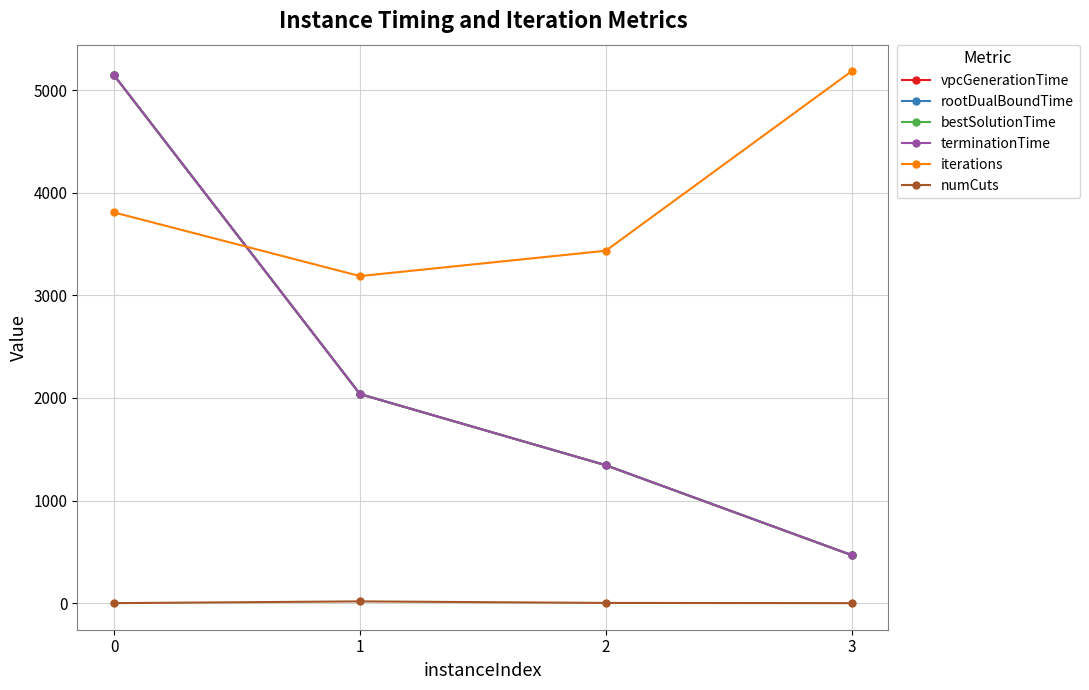

Rank the series at 1 from highest to lowest value.

iterations, terminationTime, rootDualBoundTime, vpcGenerationTime, bestSolutionTime, numCuts